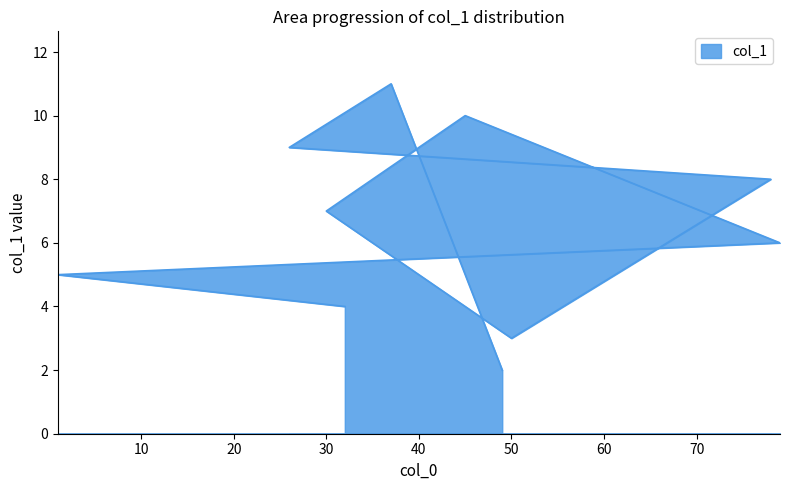

What is the sum of all values?

65